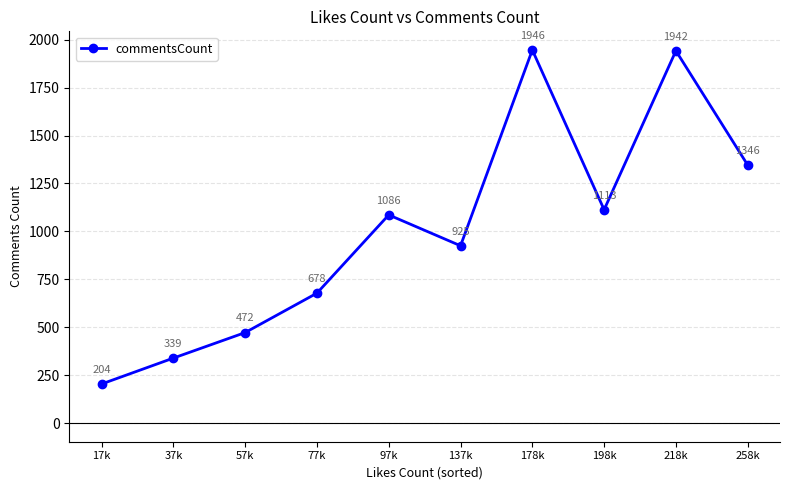

Is it true that the value at 77k is 200.4?

False